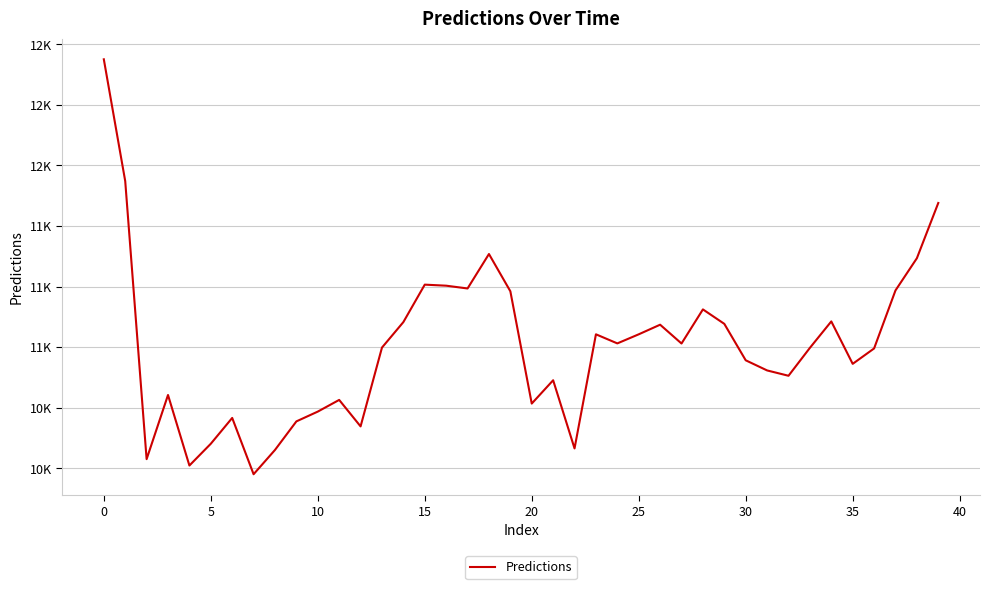

Is this an area chart (filled region under the line)?

No